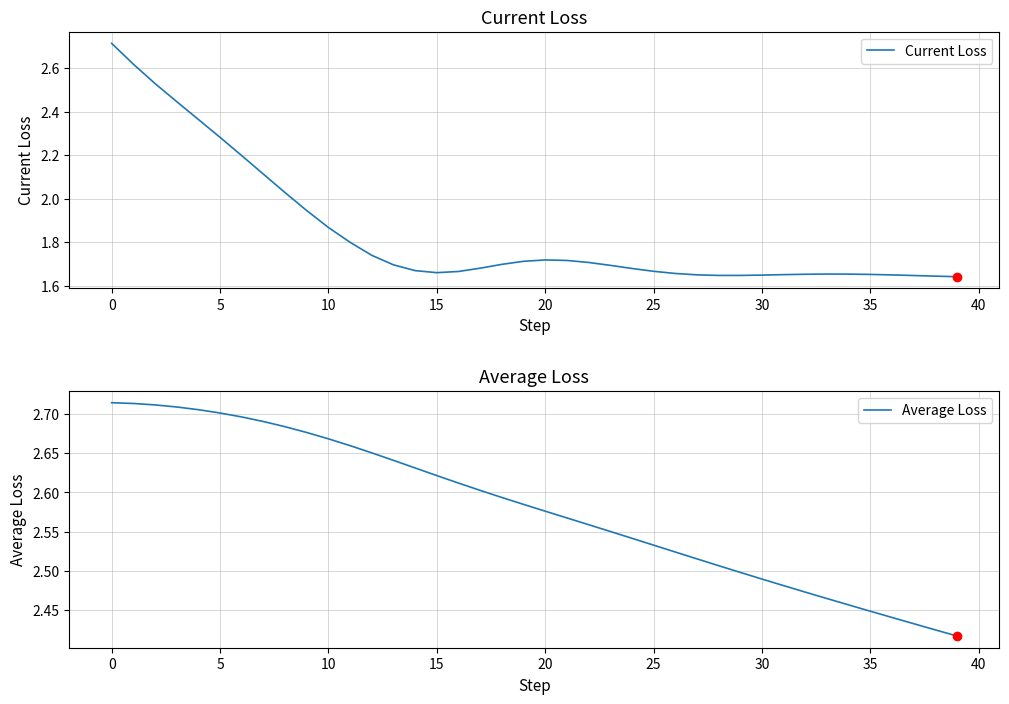

Count the number of categories in the chart.

40